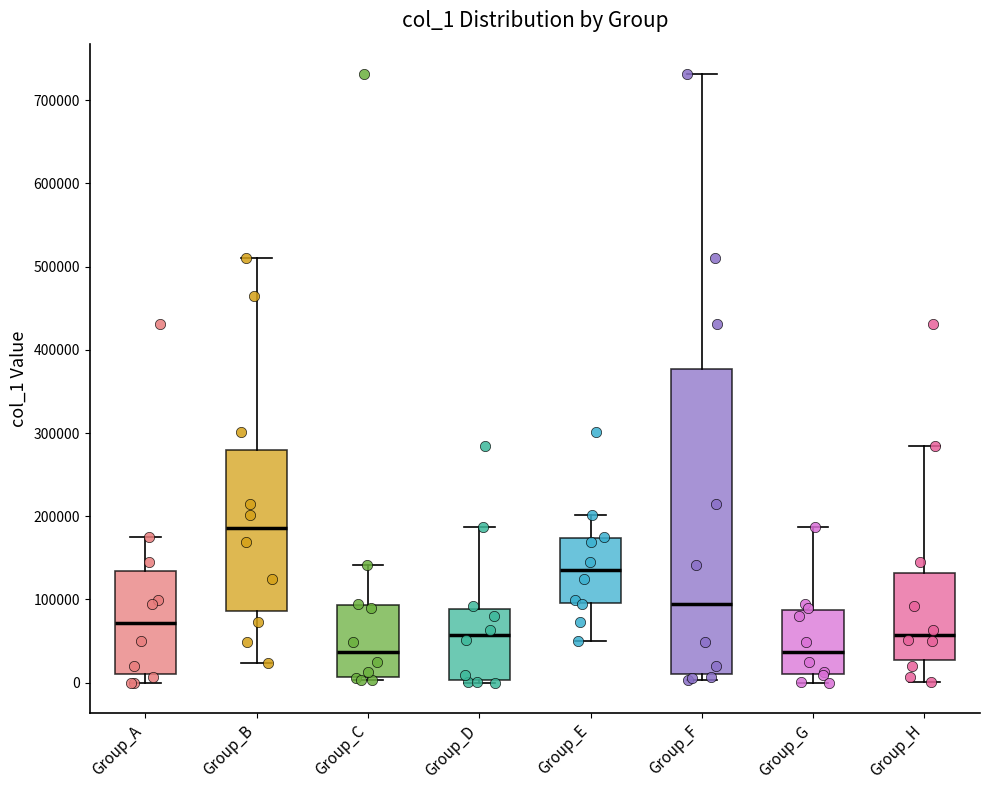

Reading left to right, read every box against the y-axis: the position of its median line, the range the box covers, and the ends of its whiskers. The values are not printed on the chart, so give them approximately, as read against the axis.

Group_A: median 70000, box 10000 to 130000, whiskers 0 to 170000
Group_B: median 190000, box 90000 to 280000, whiskers 20000 to 510000
Group_C: median 40000, box 10000 to 90000, whiskers 0 to 140000
Group_D: median 60000, box 0 to 90000, whiskers 0 (just below the box's lower edge) to 190000
Group_E: median 130000, box 100000 to 170000, whiskers 50000 to 200000
Group_F: median 90000, box 10000 to 380000, whiskers 0 to 730000
Group_G: median 40000, box 10000 to 90000, whiskers 0 to 190000
Group_H: median 60000, box 30000 to 130000, whiskers 0 to 280000